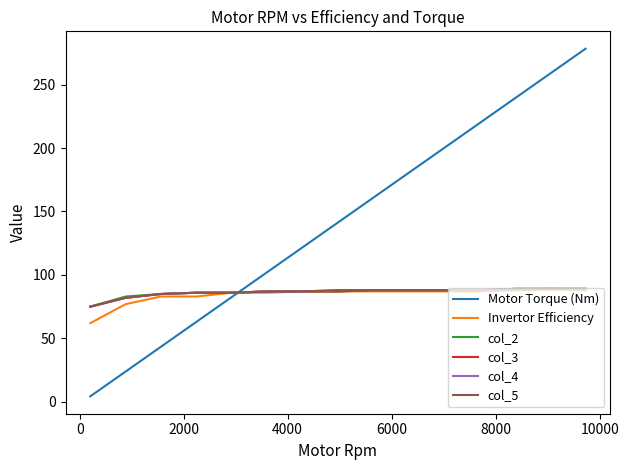

Does the chart have visible grid lines?

No